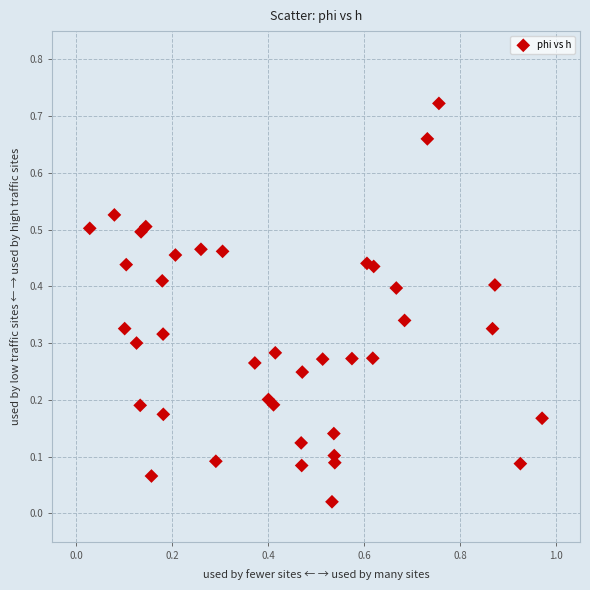

What is the range of X values (max minus min)?

0.9